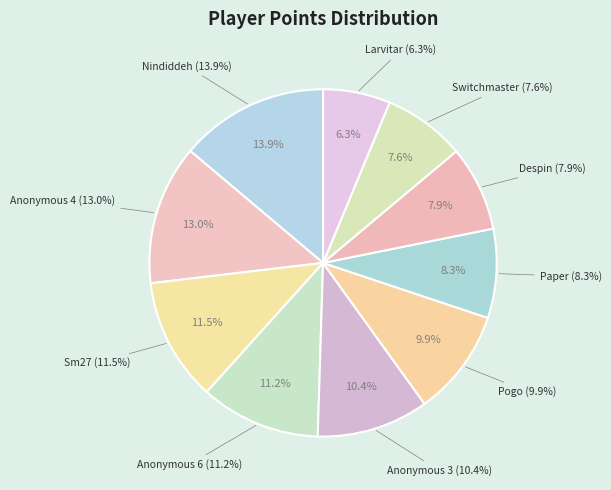

What percentage is the Larvitar slice, to the nearest percent?

6%